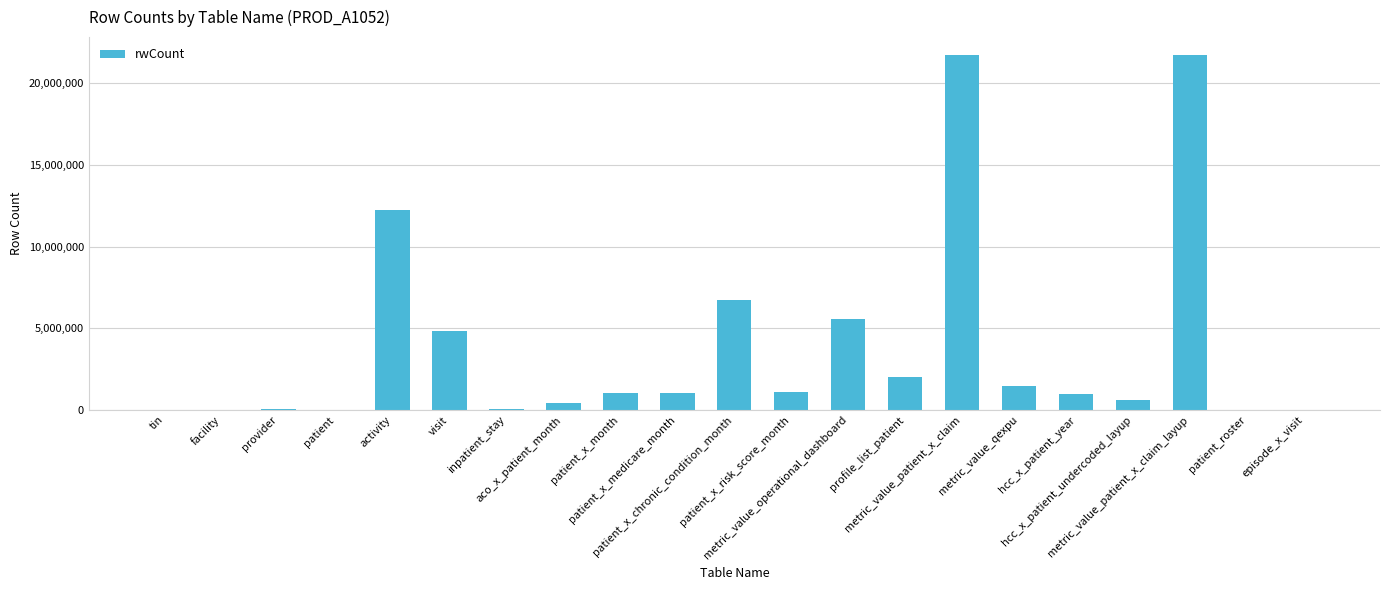

What is the ratio of the value at provider to the value at inpatient_stay?

1.2